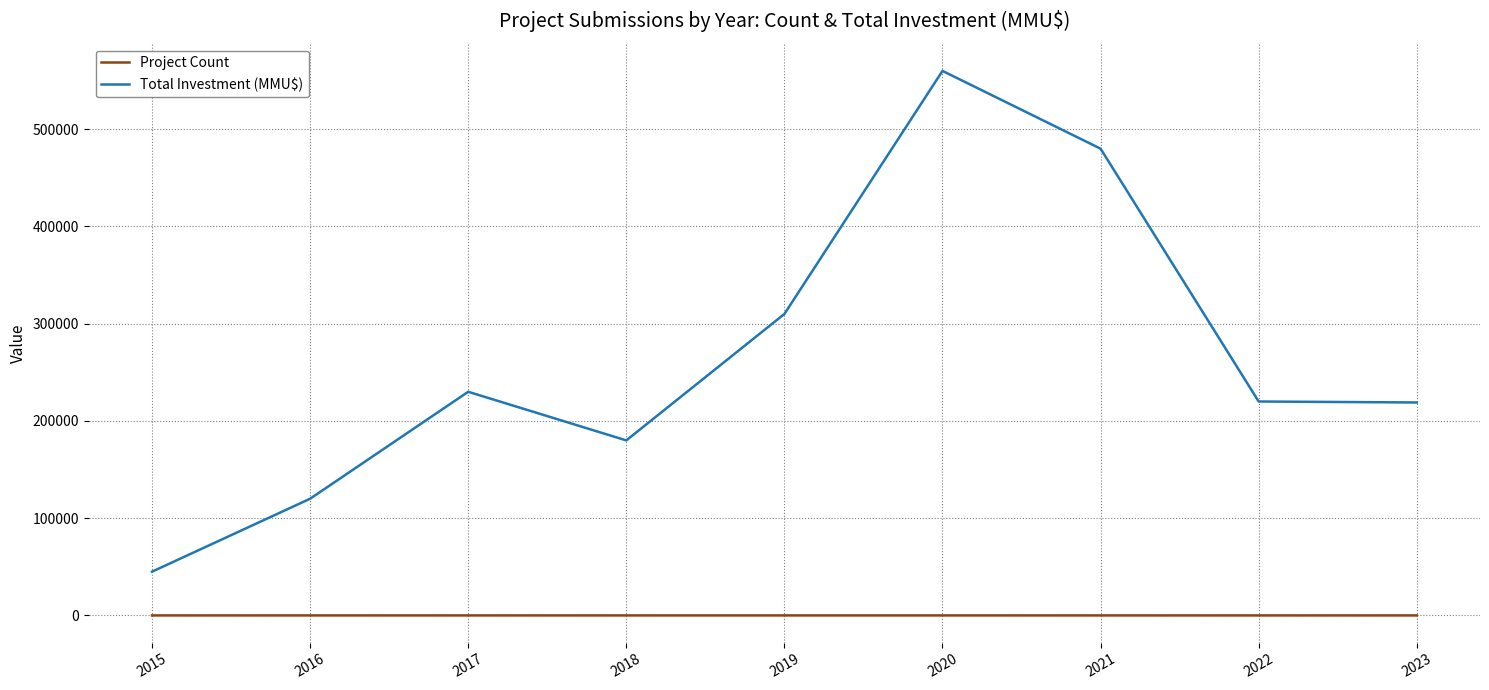

What is the sum of the Total Investment (MMU$) values at 2017 and 2016?

350000